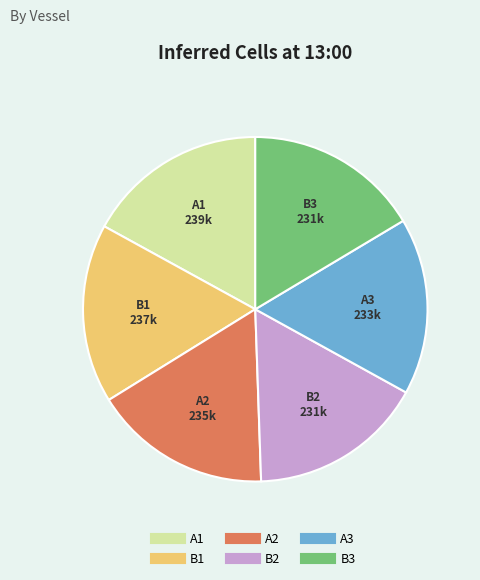

Approximately how many times larger is the value at A2 compared to A3?

1.0